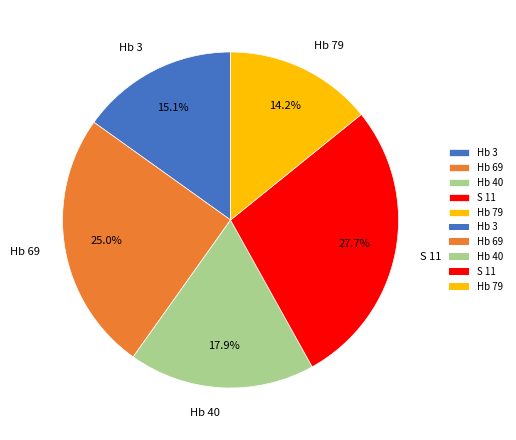

What percentage is the Hb 3 slice, to the nearest percent?

15%